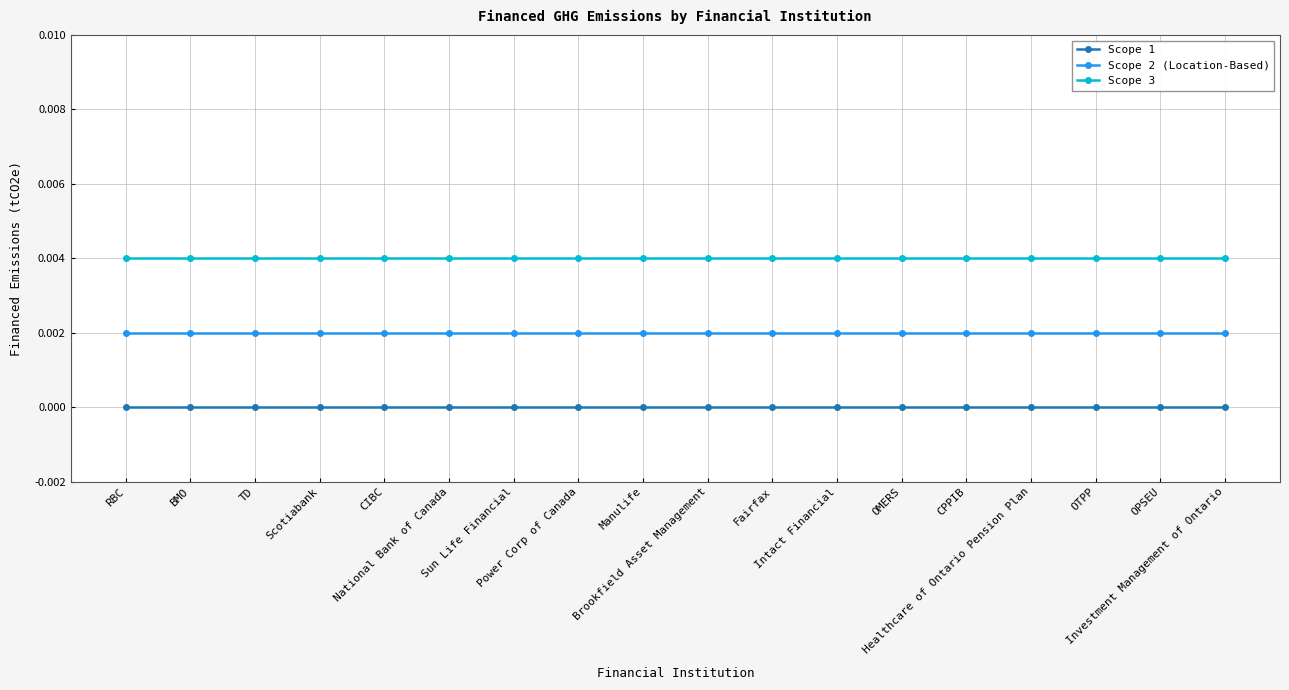

List the series in order of their overall mean, lowest first.

Scope 1, Scope 2 (Location-Based), Scope 3